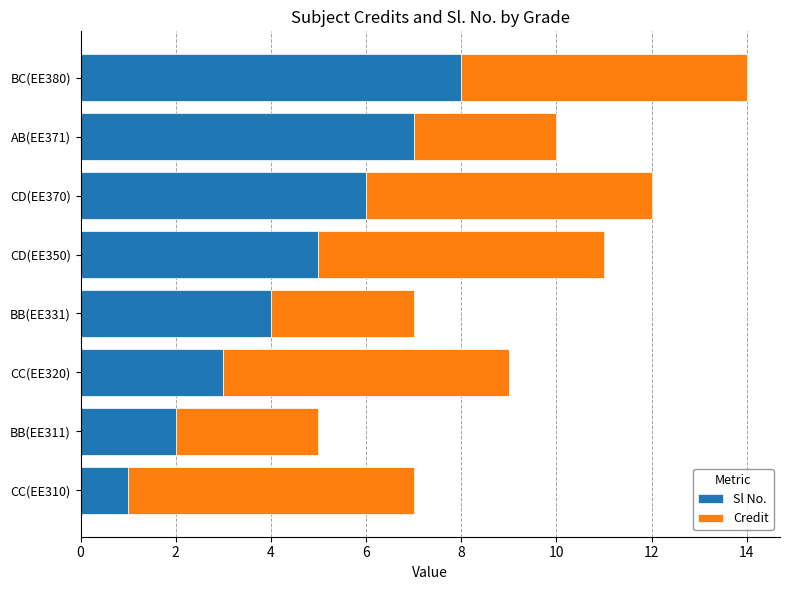

Is it true that Sl No. equals 5 at CD(EE350)?

True